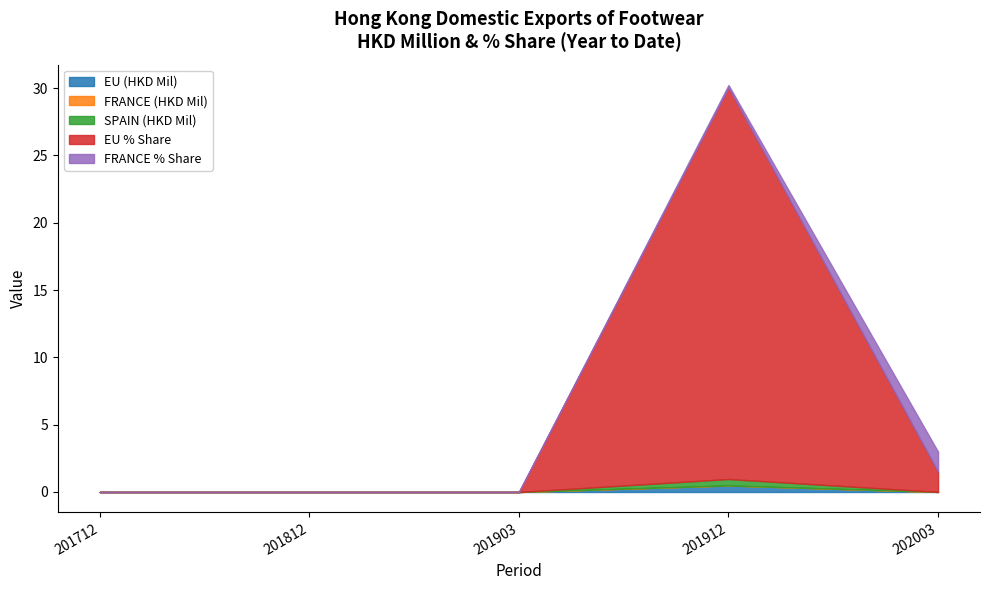

Which series has the widest spread of values?

EU % Share